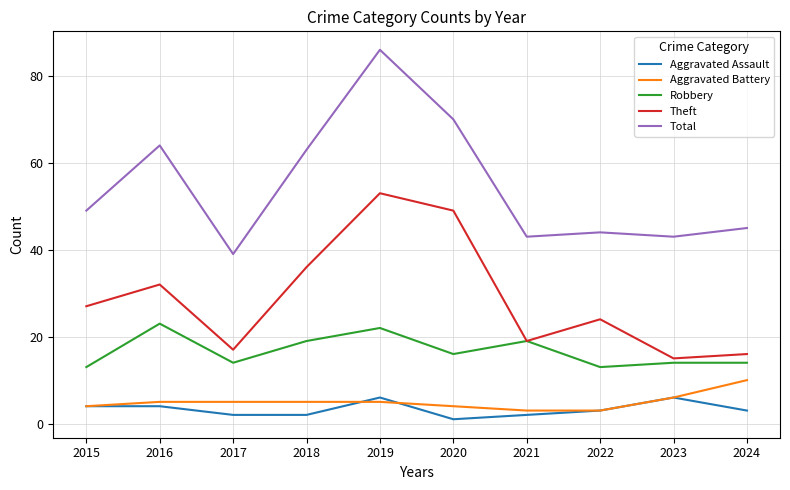

Between 2018 and 2022, which series saw the biggest shift?

Total